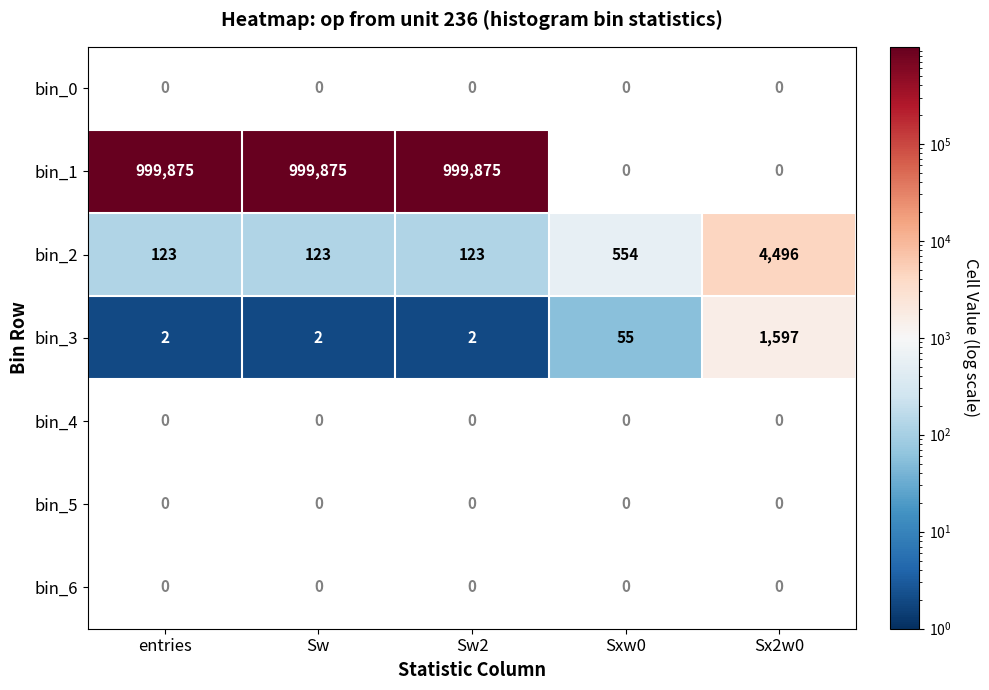

What is the difference between the second highest and minimum values in the bin_3 series?

53